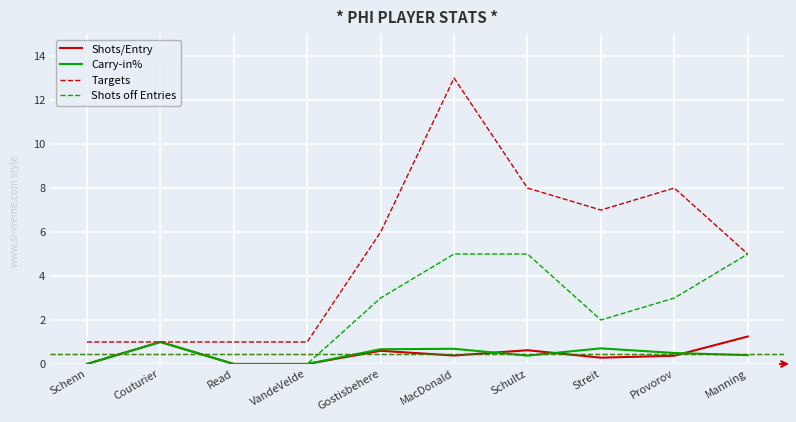

At how many categories does at least one series exceed 9?

1